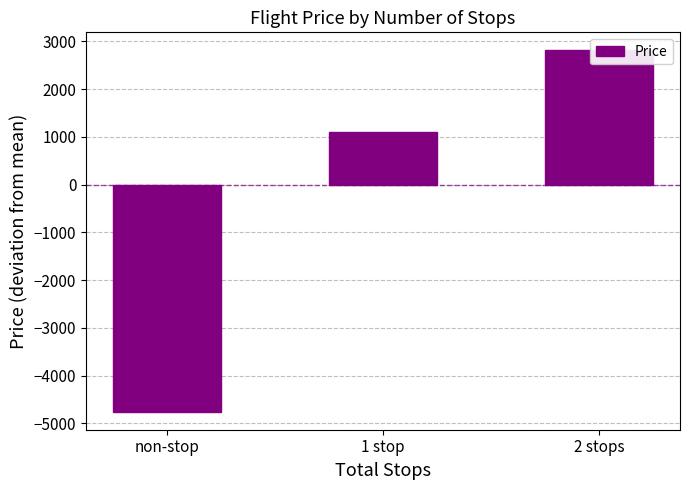

The chart shows a value of 1967.8 at 1 stop. True or false?

False